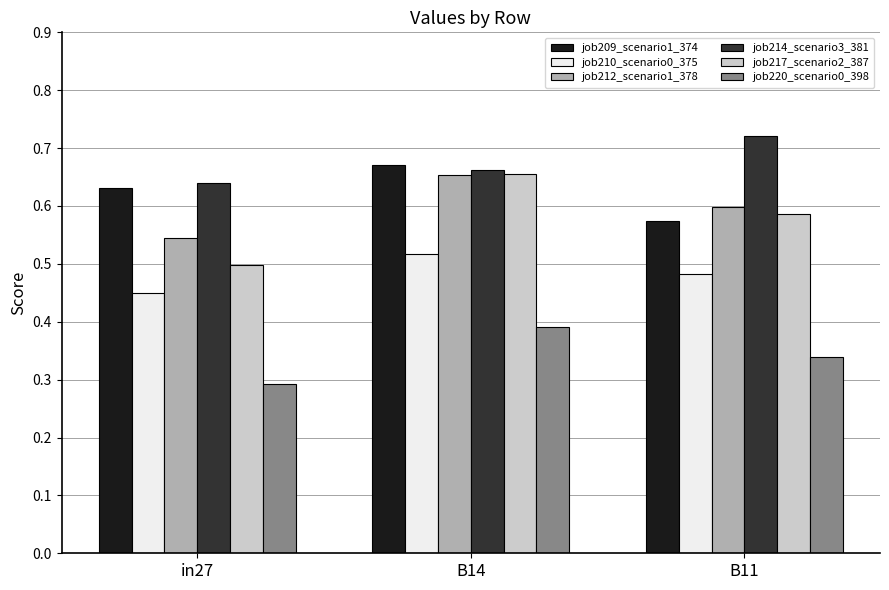

At which category is the sum across all series the highest?

B14